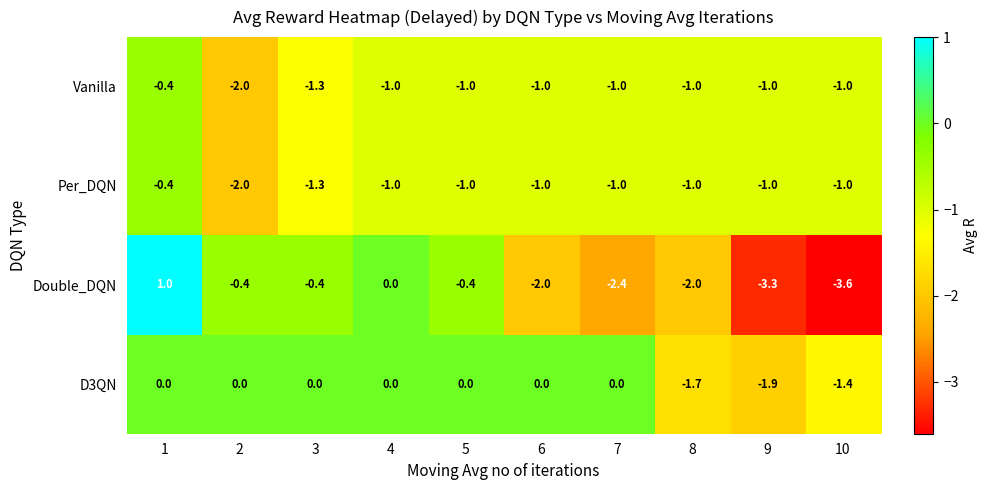

What is the sum of all Vanilla values?

-10.7